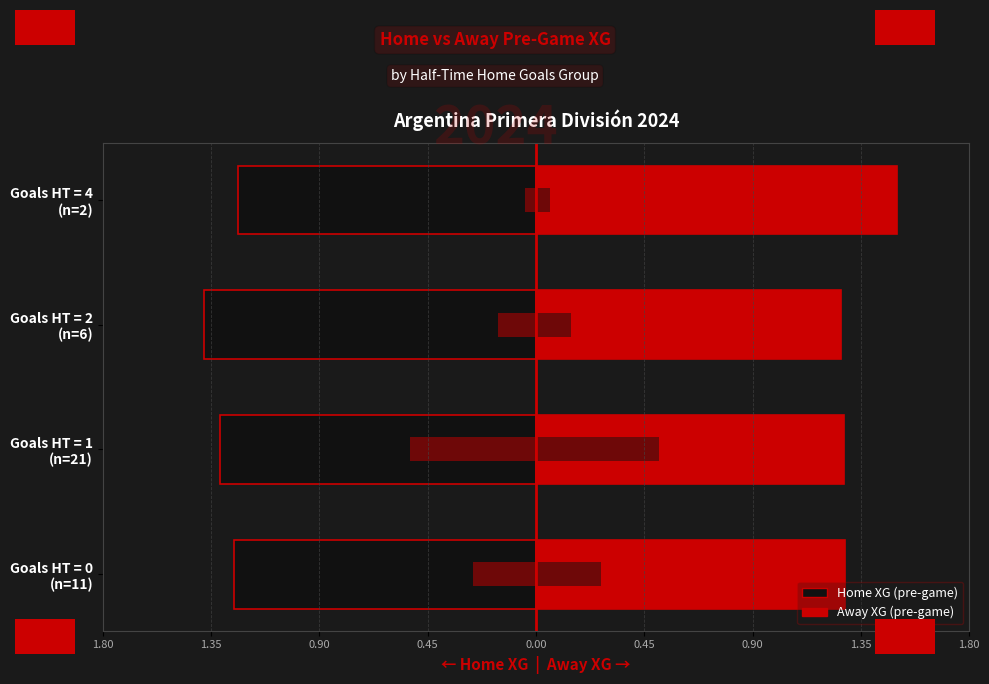

What is the value of the Home XG bar at the 2nd from the left?

-1.3